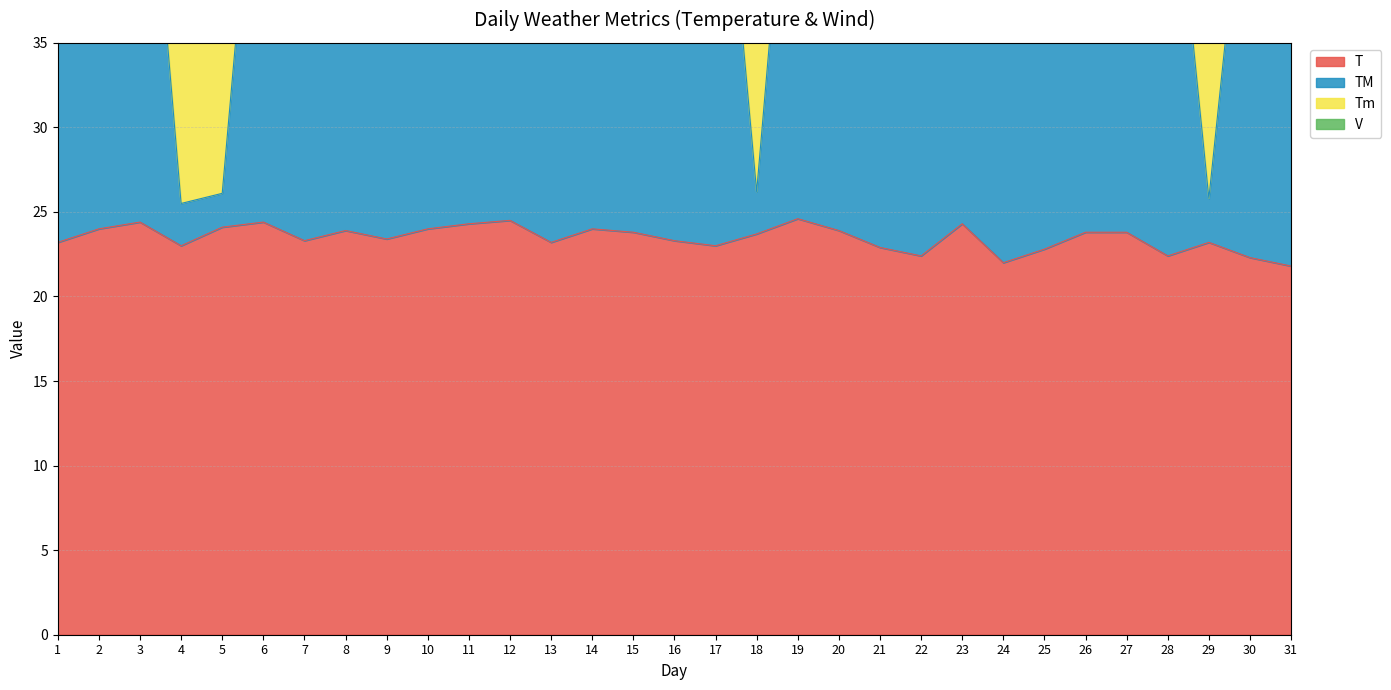

Which has a higher value, 15 or 8?

8